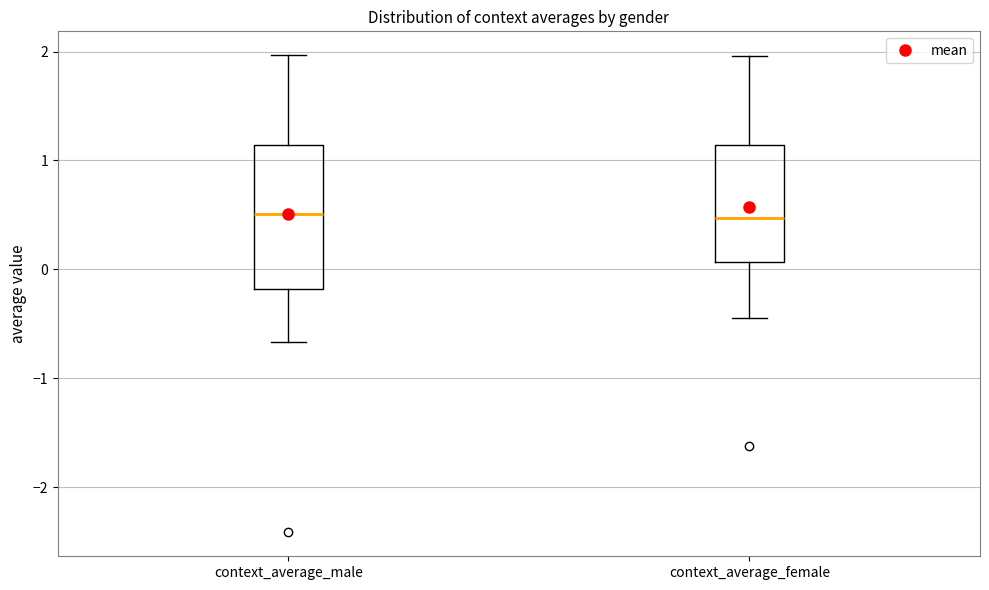

Where does the upper whisker of the box for context_average_male end on the y-axis? The values are not printed on the chart, so give them approximately, as read against the axis.

2.0